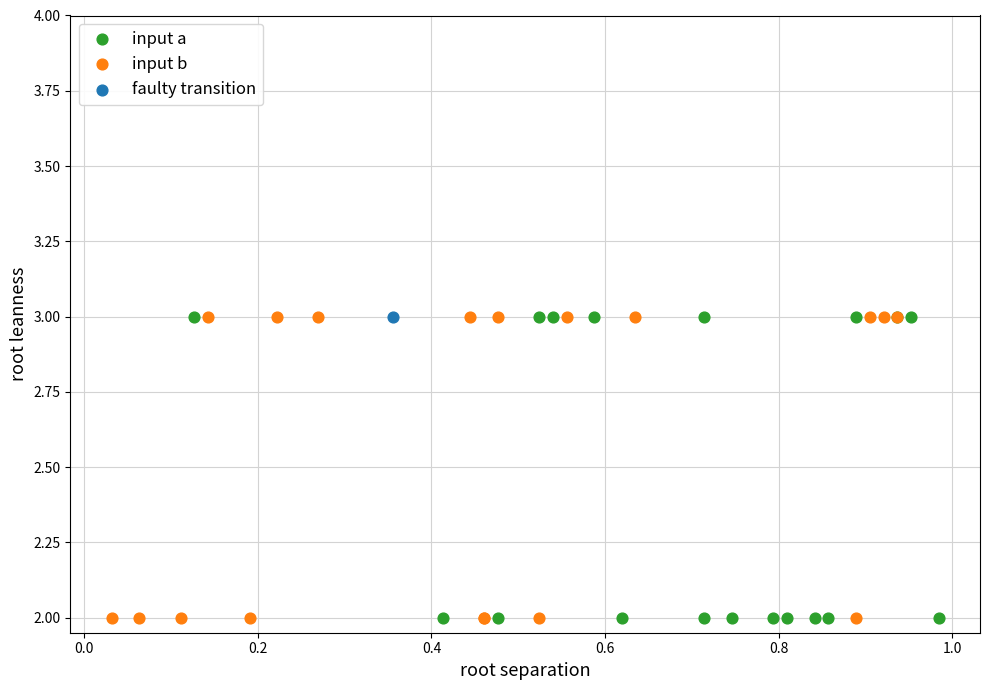

What are all the series names shown in the legend?

input a, input b, faulty transition